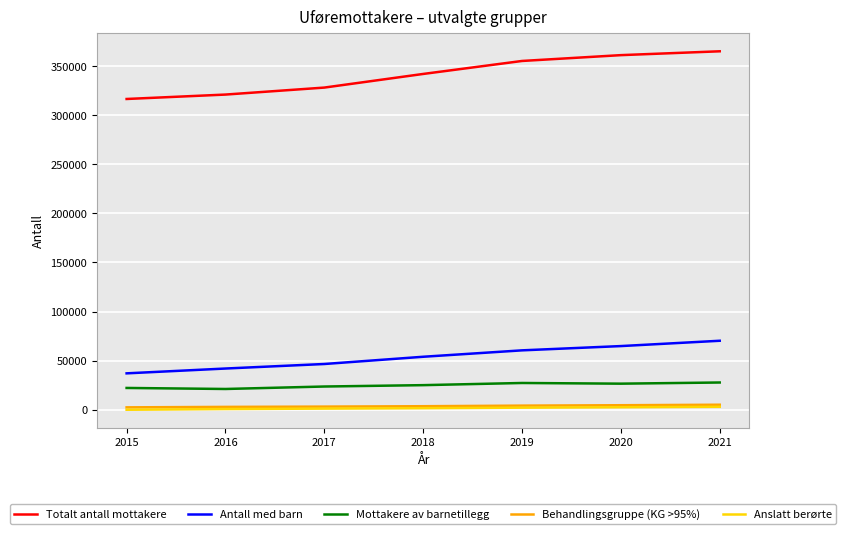

What is the average value of the Antall med barn series?

53603